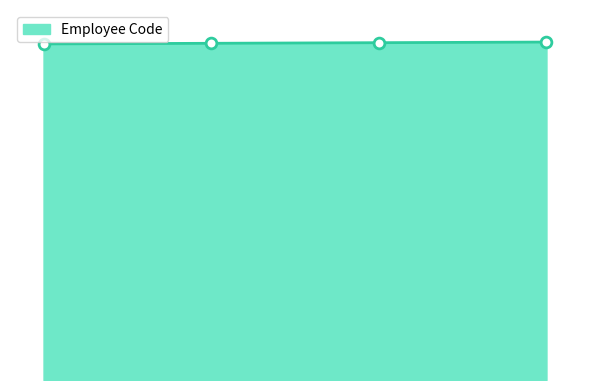

Is this an area chart (filled region under the line)?

Yes